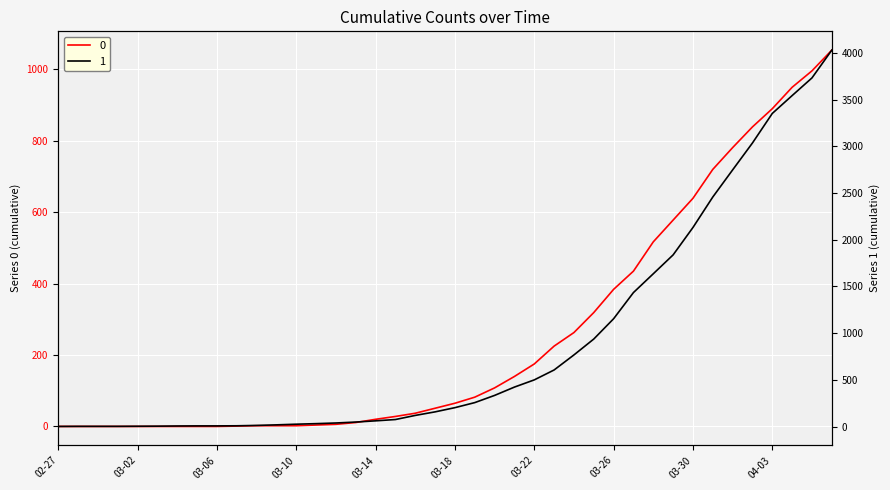

Is it true that 0 equals 528 at 2020-04-02?

False